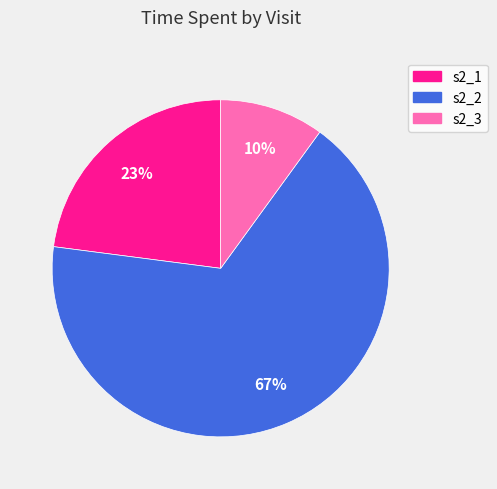

What is the smallest slice in the pie chart?

s2_3